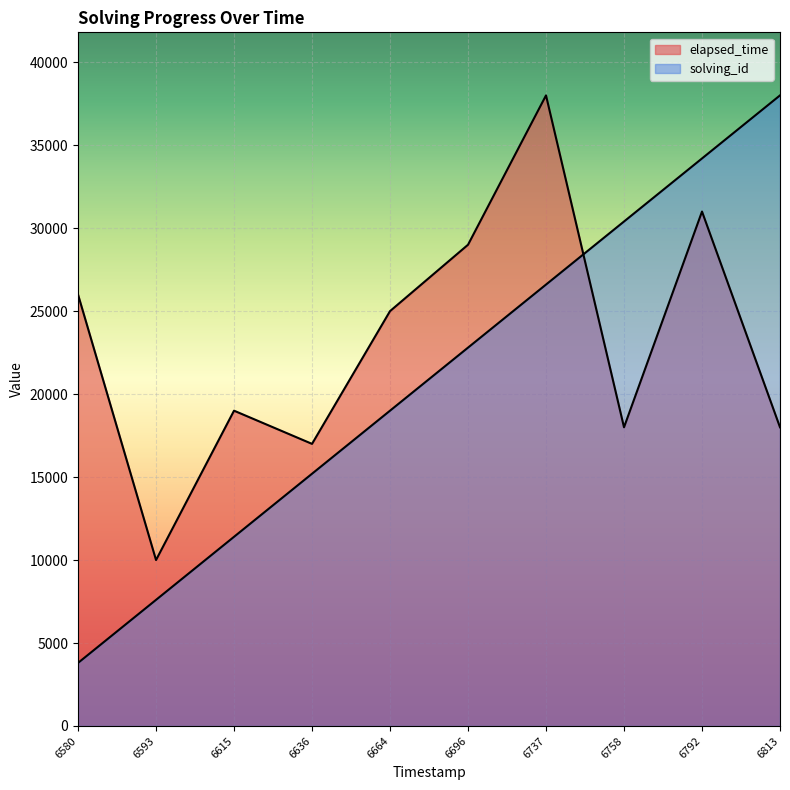

Reading left to right, list all the values displayed in this chart.

solving_id: 6580=3800	6593=7600	6615=11400	6636=15200	6664=19000	6696=22800	6737=26600	6758=30400	6792=34200	6813=38000
elapsed_time: 6580=26000	6593=10000	6615=19000	6636=17000	6664=25000	6696=29000	6737=38000	6758=18000	6792=31000	6813=18000